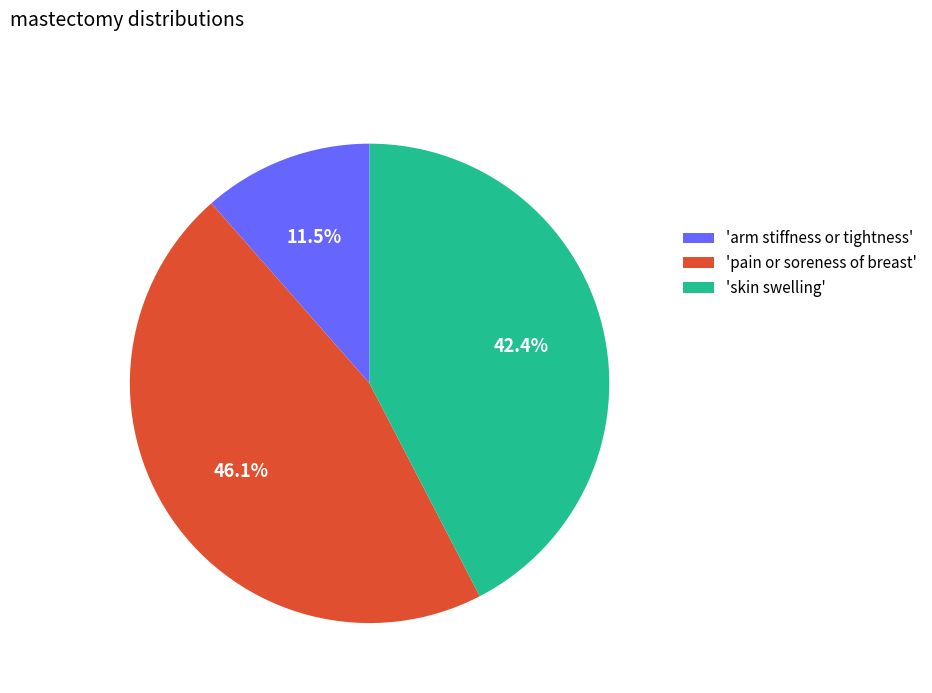

Between 'pain or soreness of breast' and 'skin swelling', which is larger?

'pain or soreness of breast'